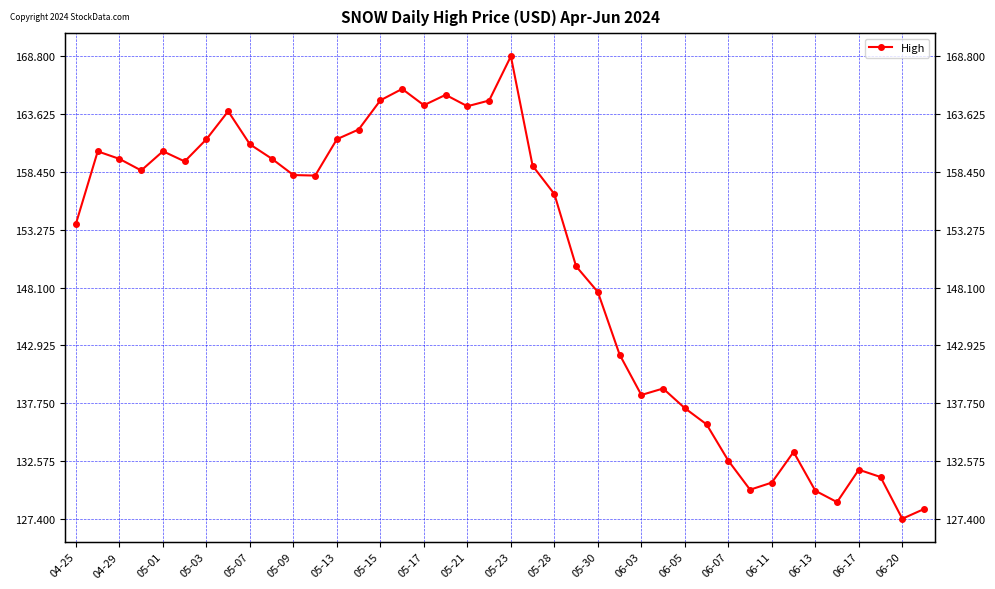

What is the change in value from 05-17 to 27?

-21.9